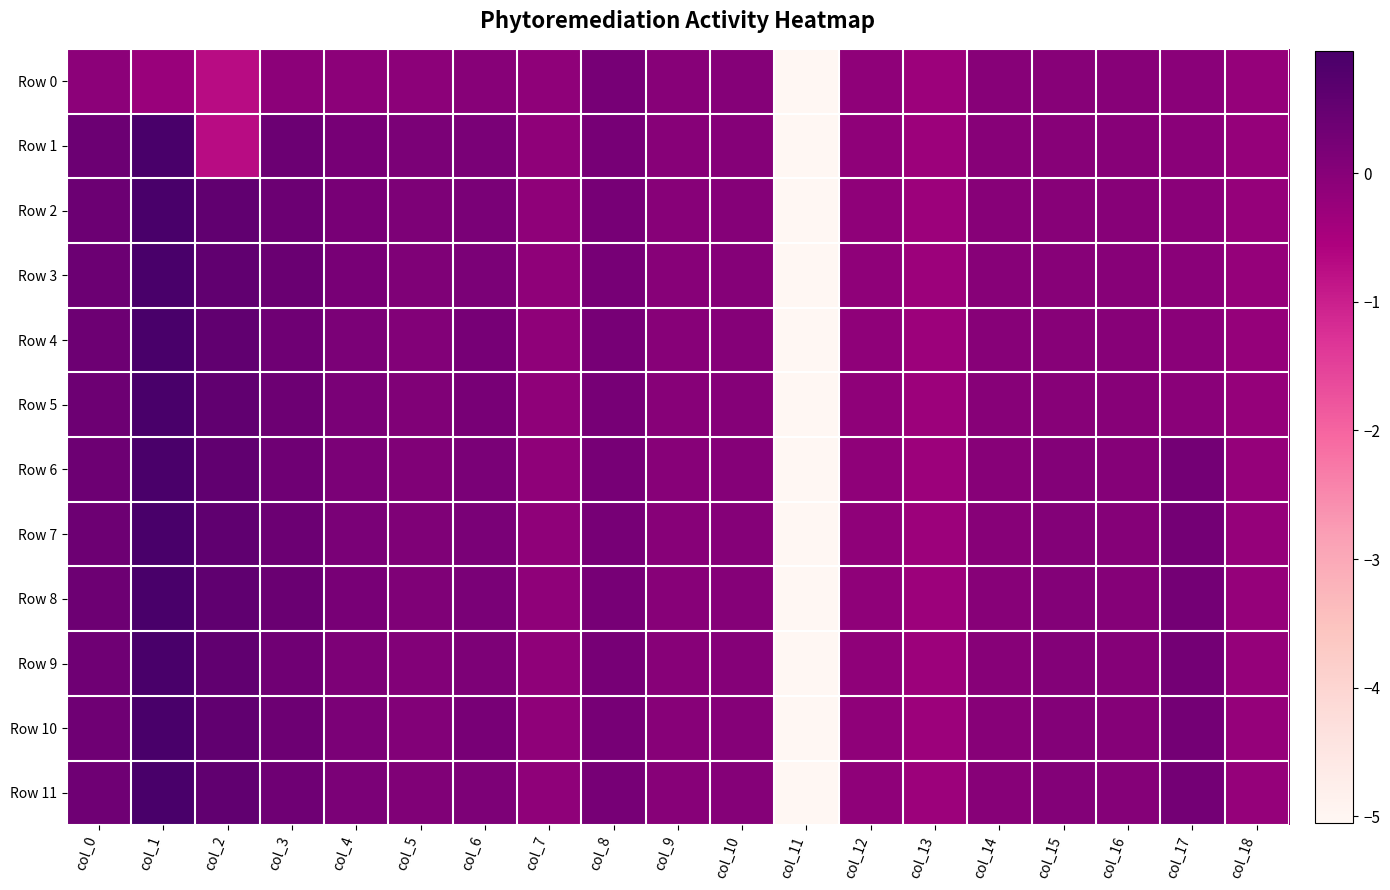

Which label corresponds to the largest value in the chart?

col_1